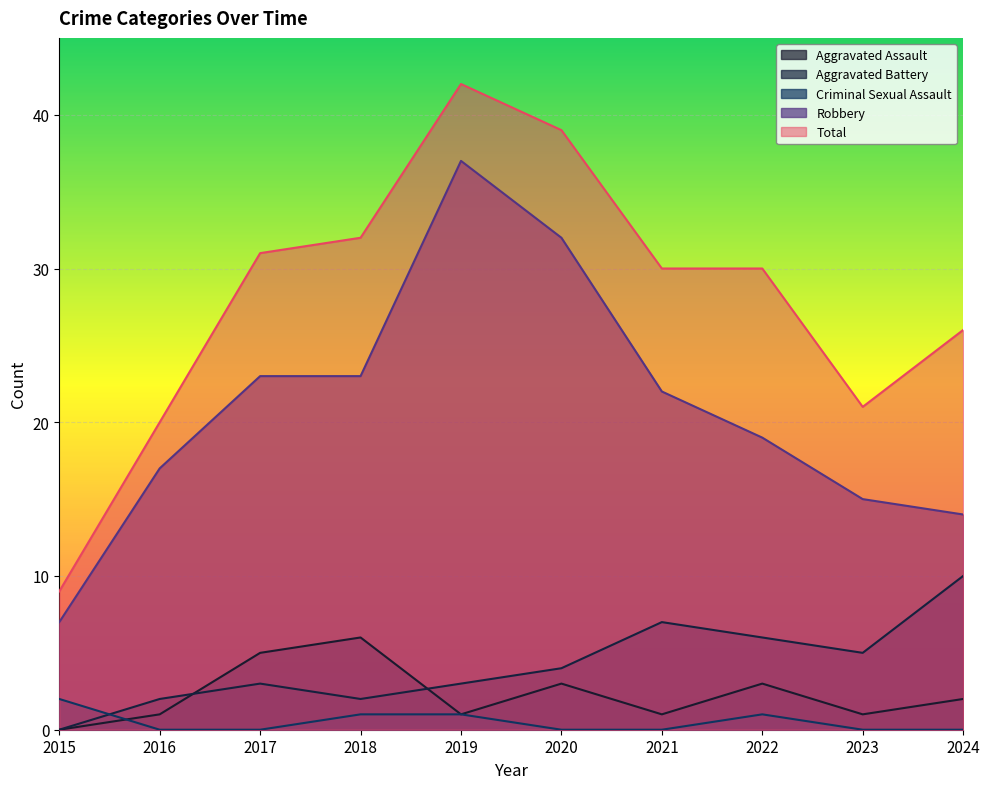

Which has a higher value, 2024 or 2019?

2024